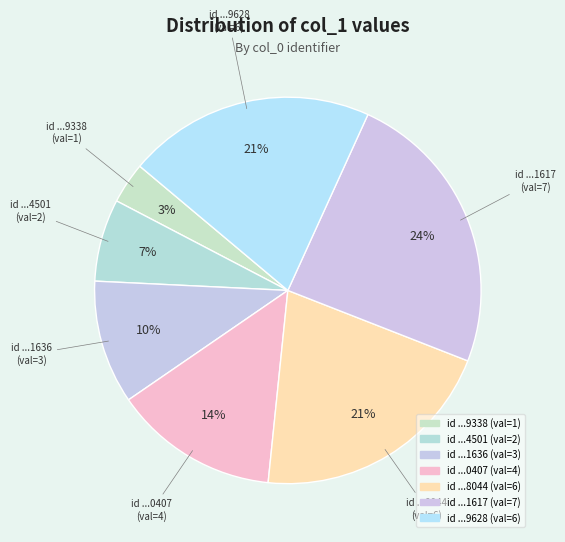

Combined, do id ...9628 (val=6) and id ...1636 (val=3) account for over 50%?

No